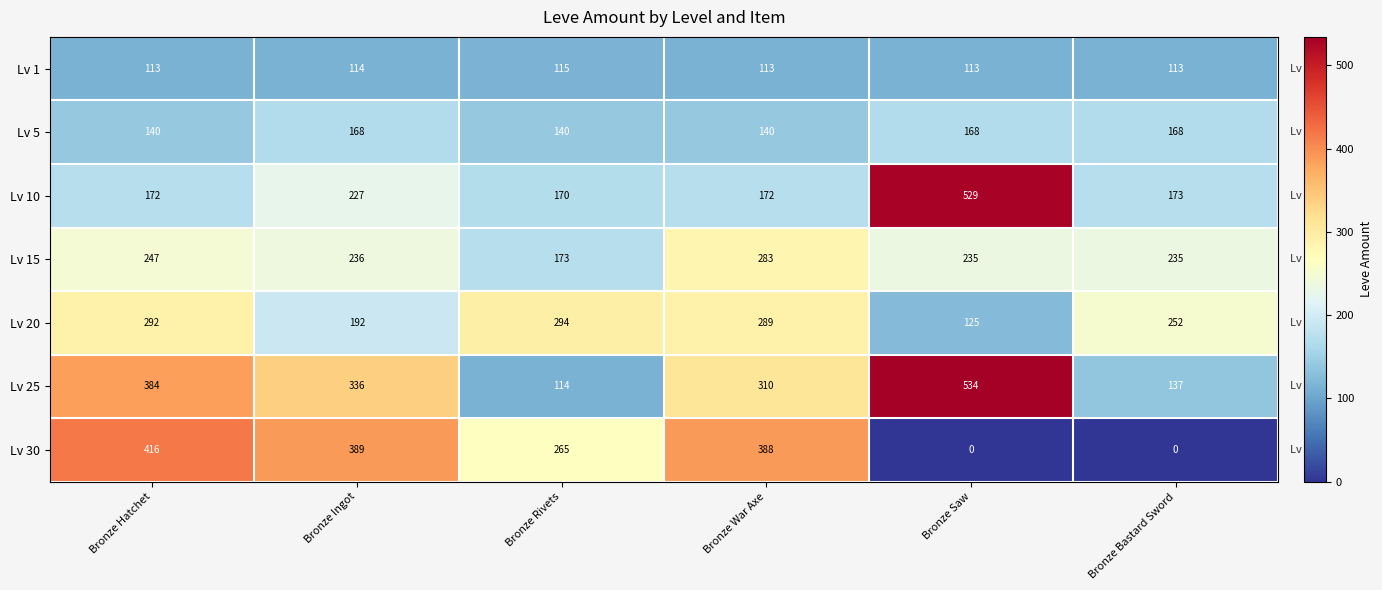

Is it true that Lv 15 equals 106 at Bronze Hatchet?

False